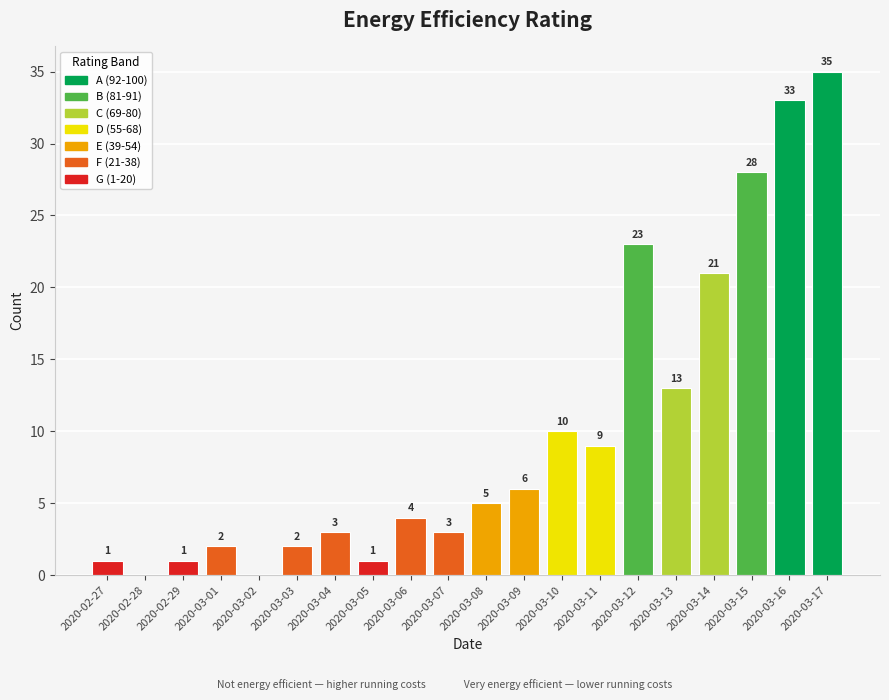

At which category does the chart reach its peak across all series?

2020-03-17